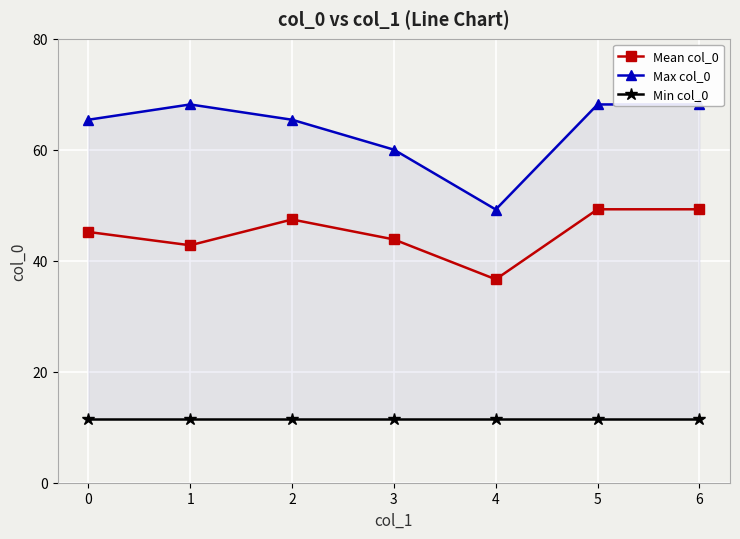

Rank the series at 3 from lowest to highest value.

Min col_0, Mean col_0, Max col_0